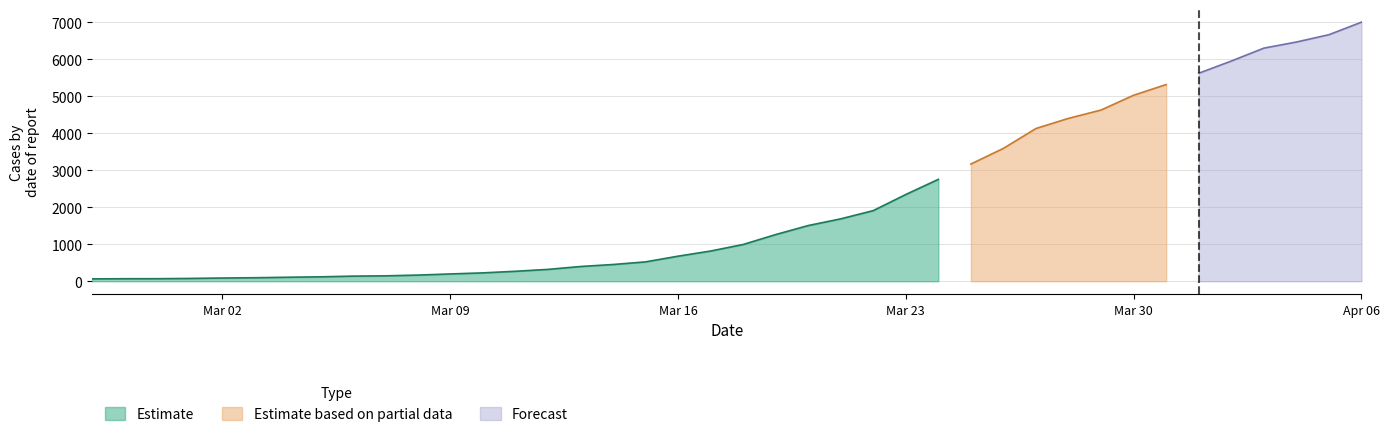

True or false: there are more than 0 points higher than both neighbors.

False